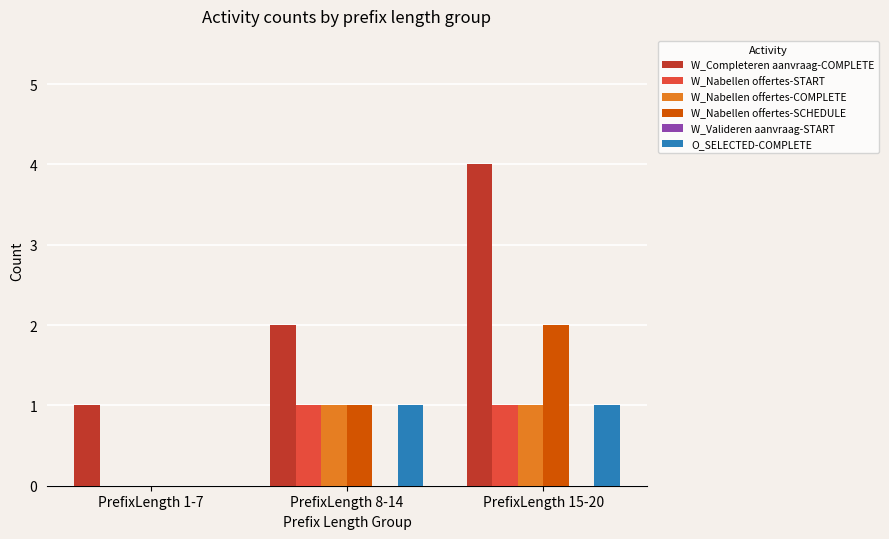

Count the number of data series in this chart.

5